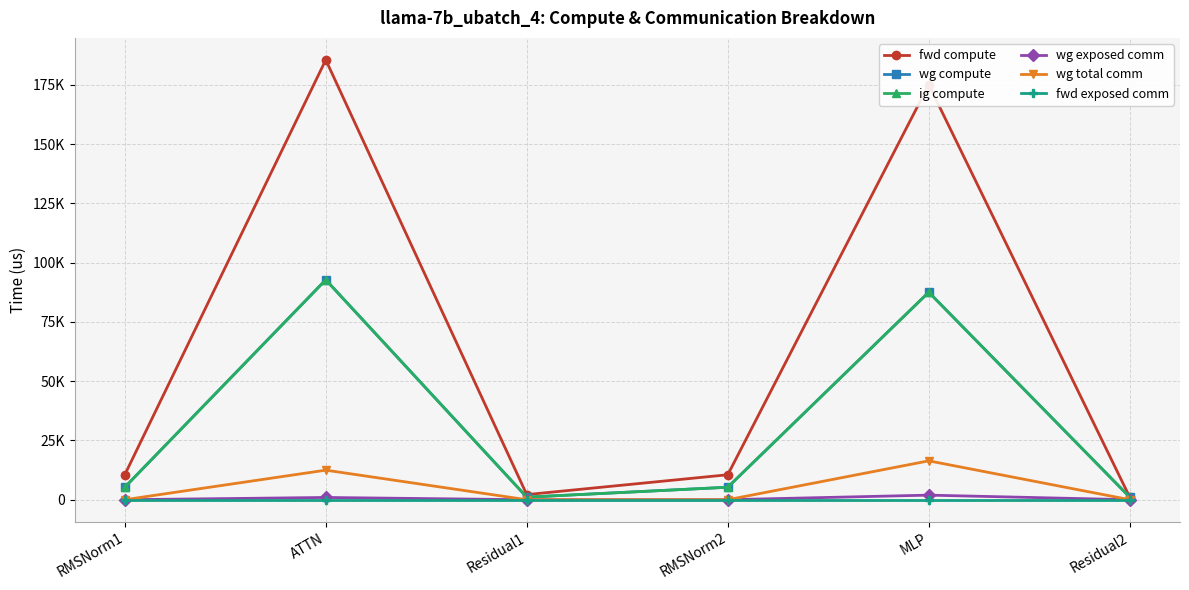

Does the chart have visible grid lines?

Yes